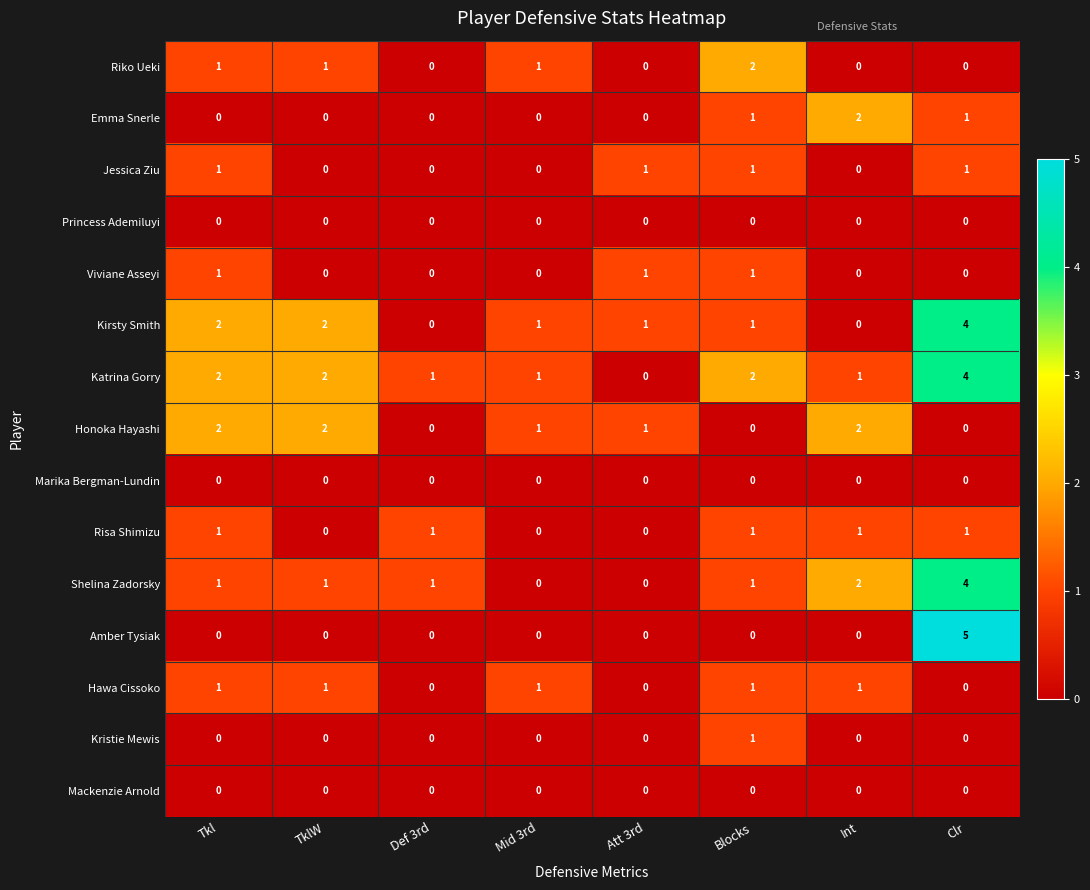

What is the highest value of the Shelina Zadorsky series?

4